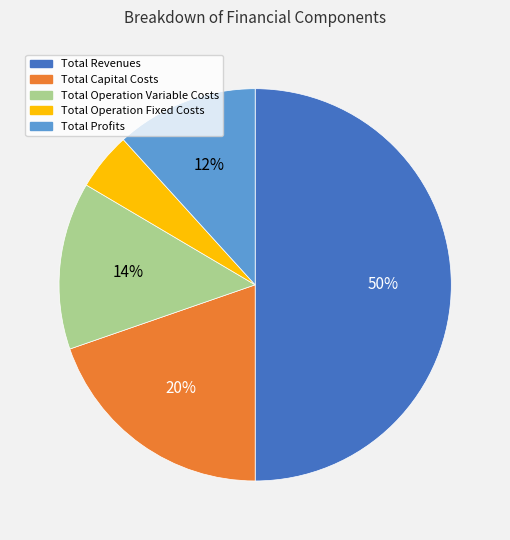

What is the ratio of the value at Total Capital Costs to the value at Total Operation Variable Costs?

1.4